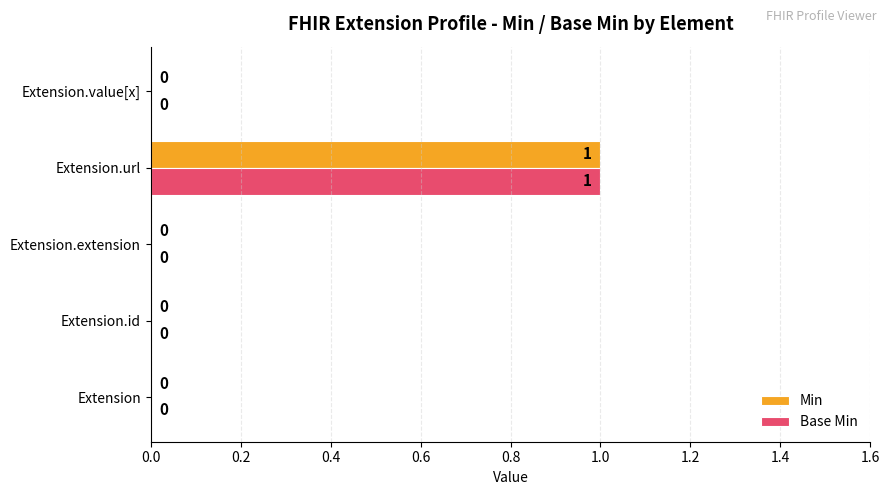

At which category is the sum across all series the highest?

Extension.url